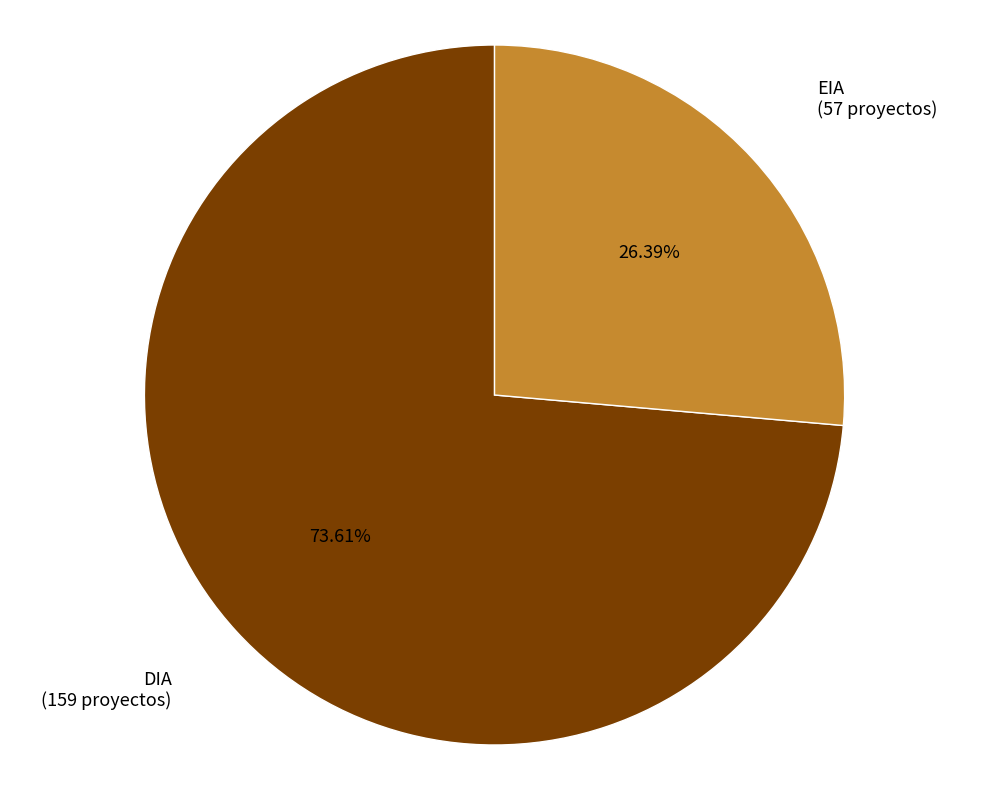

What is the largest slice in the pie chart?

DIA